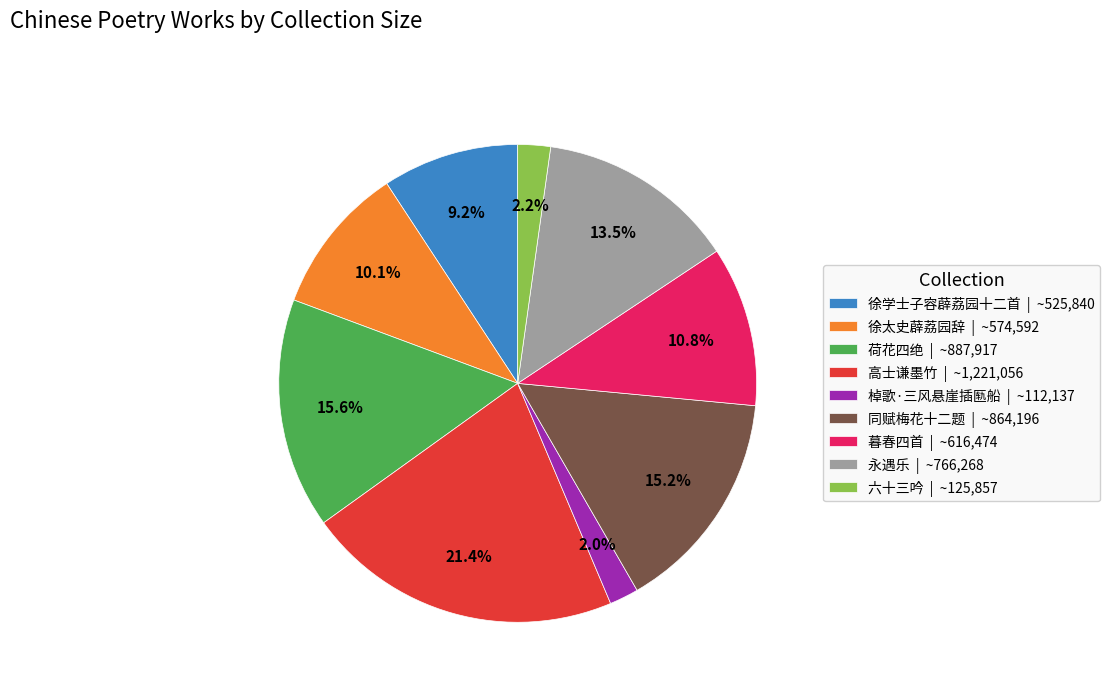

Which category has the biggest portion of the pie?

高士谦墨竹 | ~1,221,056